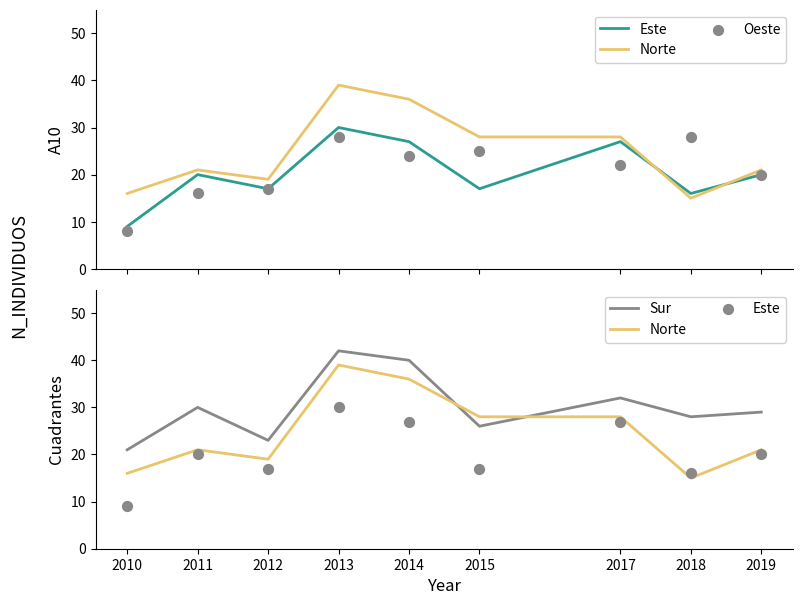

Is the value of Sur at 2011 greater than the value of Oeste at 2019?

Yes